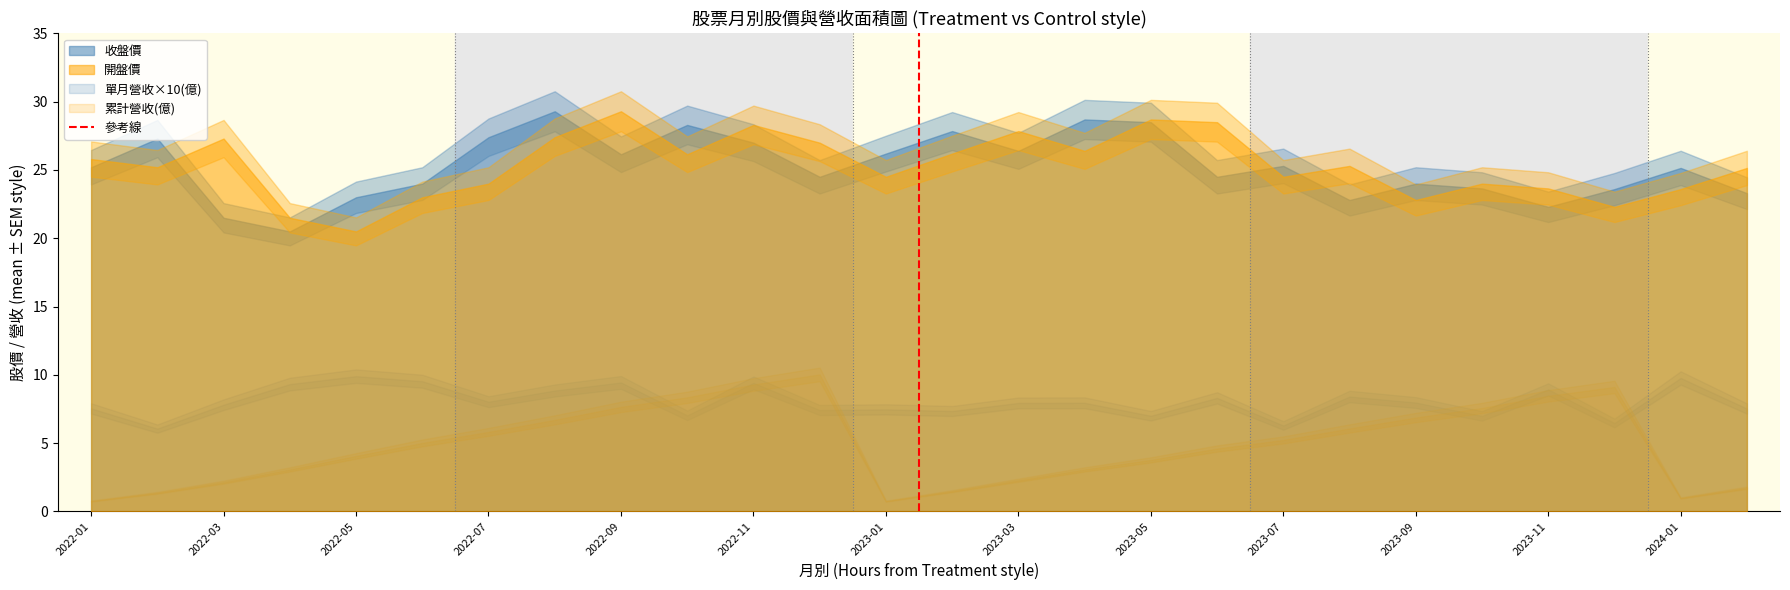

How many values are below 1?

1